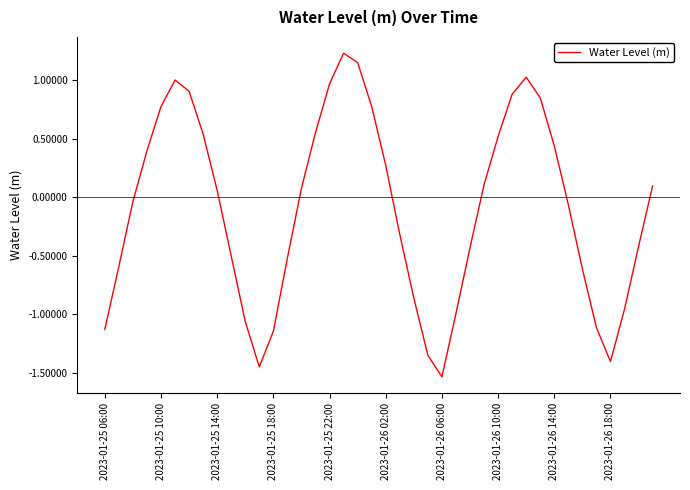

What is the difference between the maximum and minimum values?

2.8